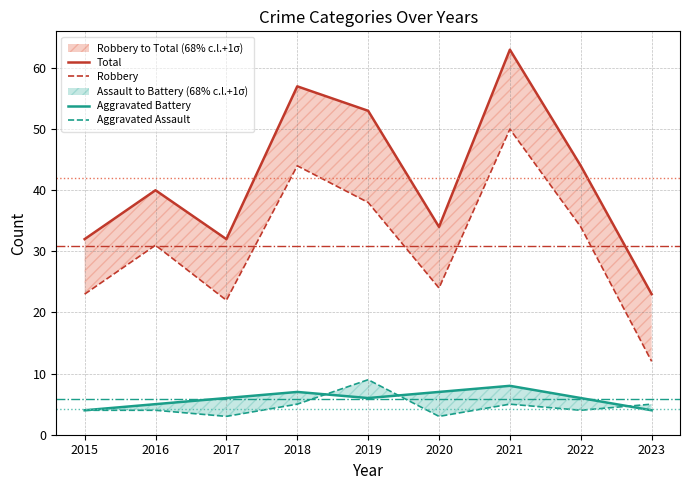

At how many categories does at least one series exceed 32?

6